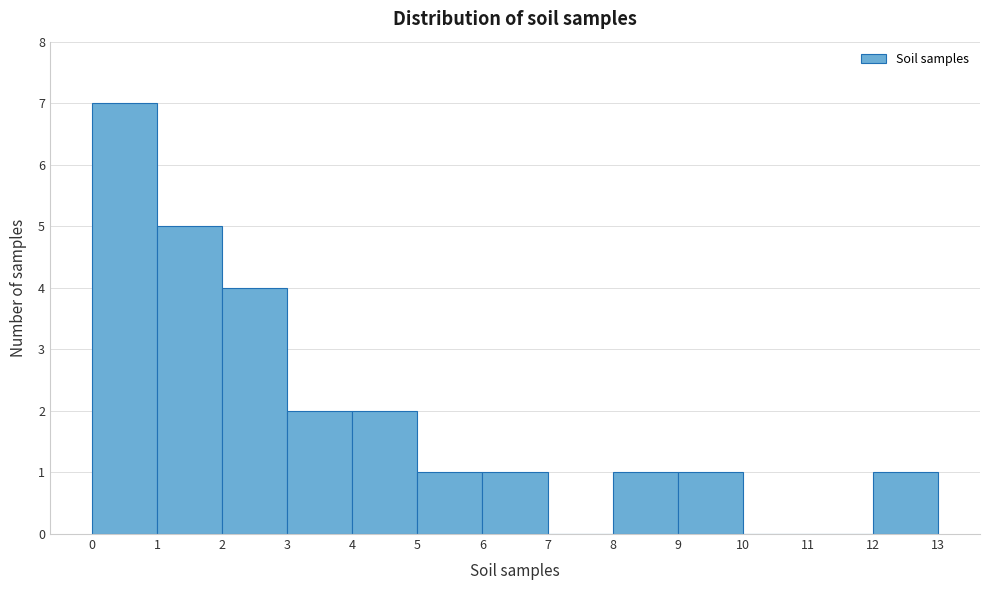

Reading left to right, list every bar in this chart as the range it spans on the x-axis followed by its height. The values are not printed on the chart, so give them approximately, as read against the axis.

0 to 1: 7
1 to 2: 5
2 to 3: 4
3 to 4: 2
4 to 5: 2
5 to 6: 1
6 to 7: 1
7 to 8: 0
8 to 9: 1
9 to 10: 1
10 to 11: 0
11 to 12: 0
12 to 13: 1